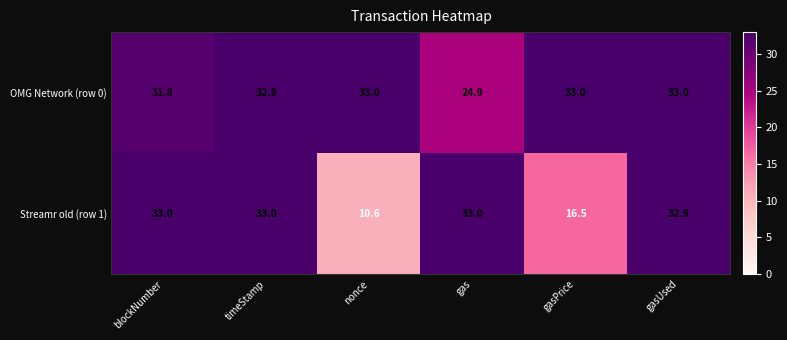

Which series has the widest spread of values?

Streamr old (row 1)